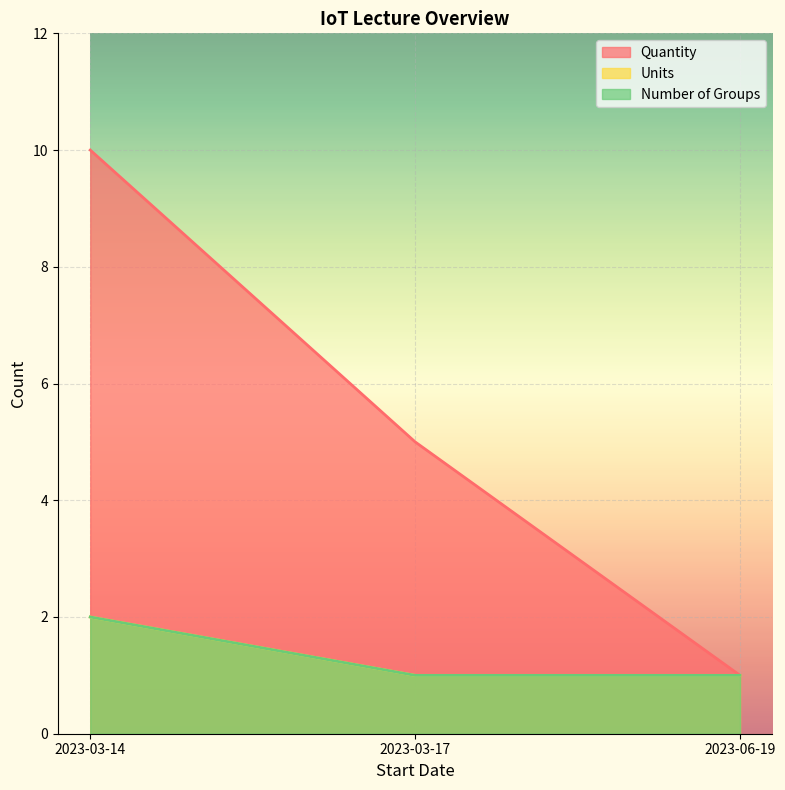

Which series has the largest total across all categories?

Quantity